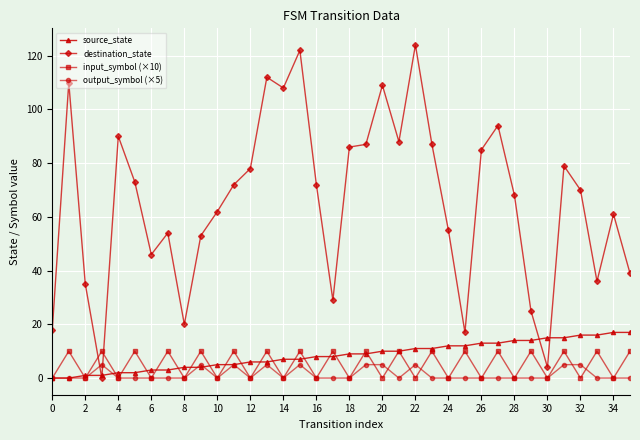

How many data points does each series have?

36